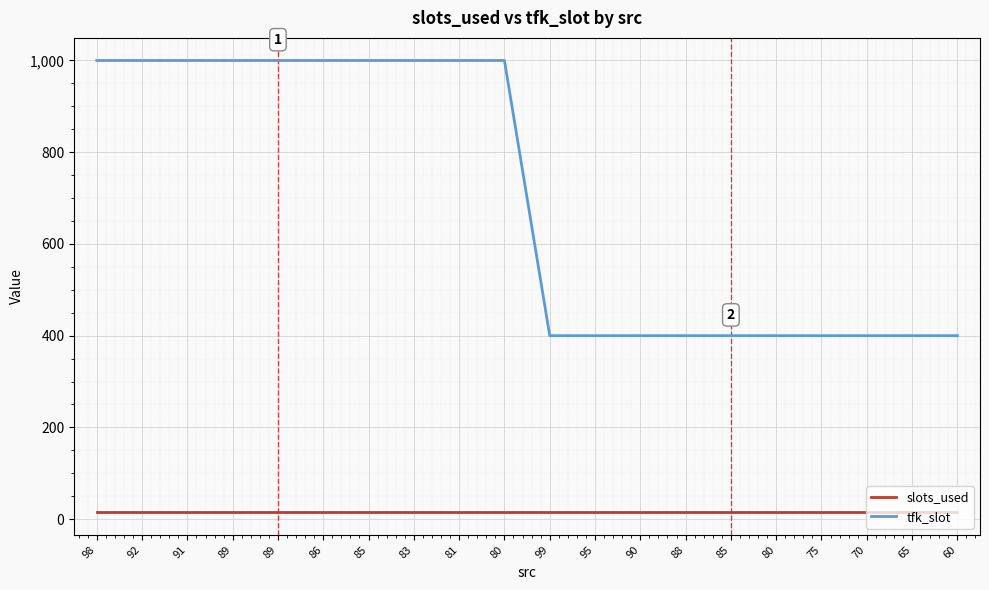

What are all the series names shown in the legend?

slots_used, tfk_slot